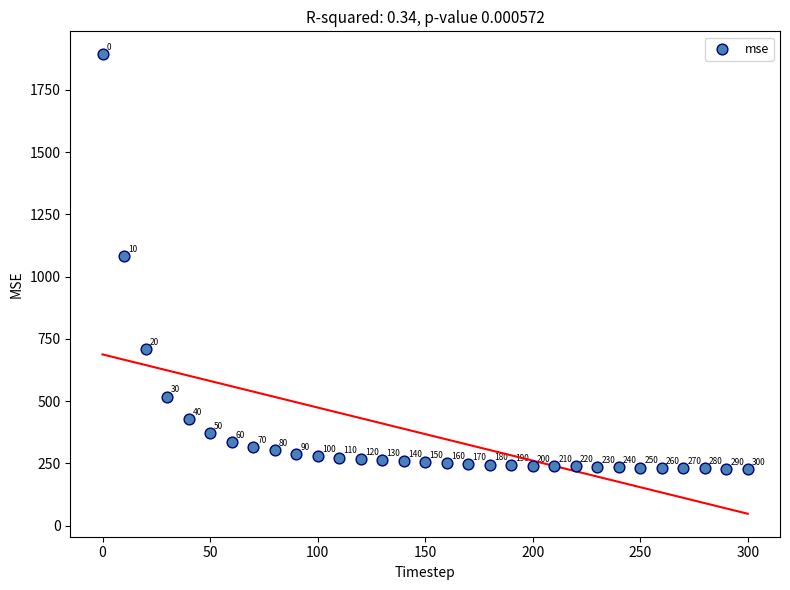

What is the range of Y values (max minus min)?

1665.5